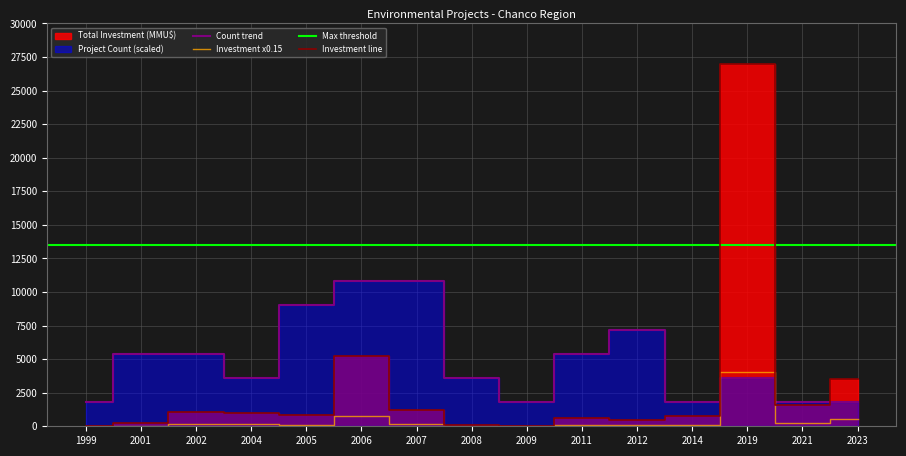

Reading right to left, extract all data points from this chart.

Total Investment (MMU$): 2023=3500	2021=1582	2019=27000	2014=790	2012=500	2011=600	2009=22	2008=100	2007=1211	2006=5222	2005=842	2004=991	2002=1051	2001=241	1999=0
Project Count: 2023=1800	2021=1800	2019=3600	2014=1800	2012=7200	2011=5400	2009=1800	2008=3600	2007=10800	2006=10800	2005=9000	2004=3600	2002=5400	2001=5400	1999=1800